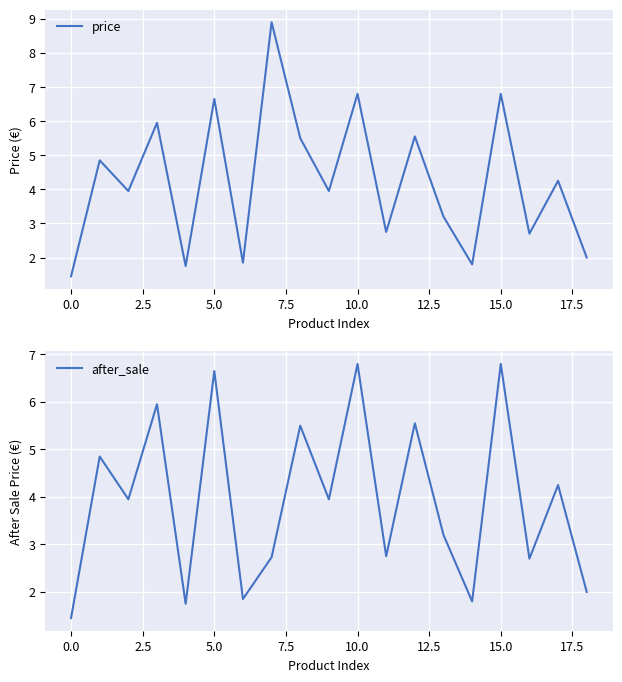

Reading right to left, transcribe all the data shown in this chart.

price: 2.0	4.2	2.7	6.8	1.8	3.2	5.5	2.8	6.8	4.0	5.5	8.9	1.9	6.7	1.8	6.0	4.0	4.8	1.4
after_sale: 2.0	4.2	2.7	6.8	1.8	3.2	5.5	2.8	6.8	4.0	5.5	2.7	1.9	6.7	1.8	6.0	4.0	4.8	1.4